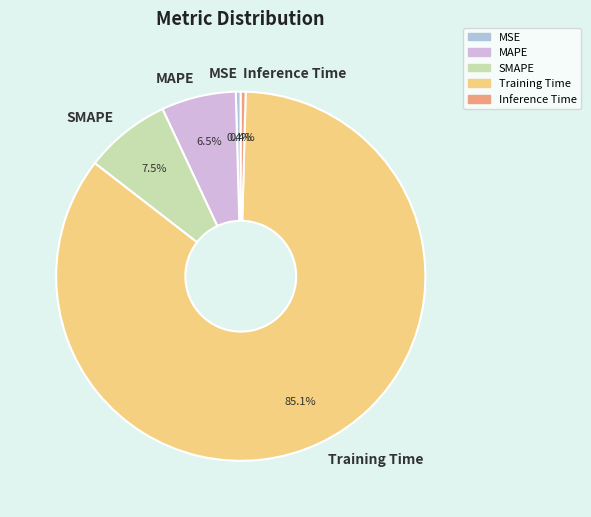

Count the number of slices in the pie.

5